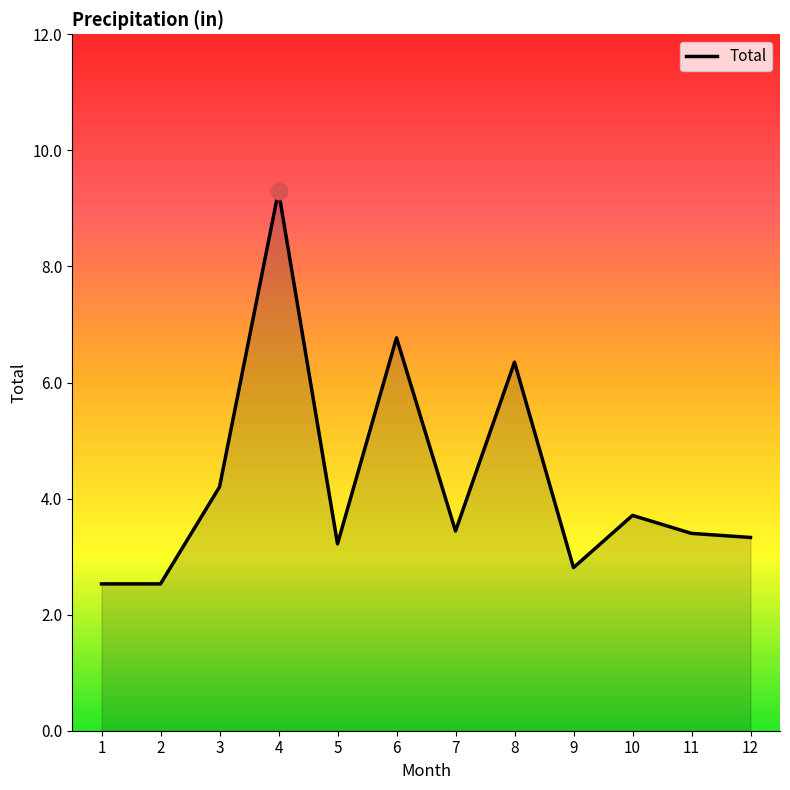

What is the difference between the values at 12 and 2?

0.8